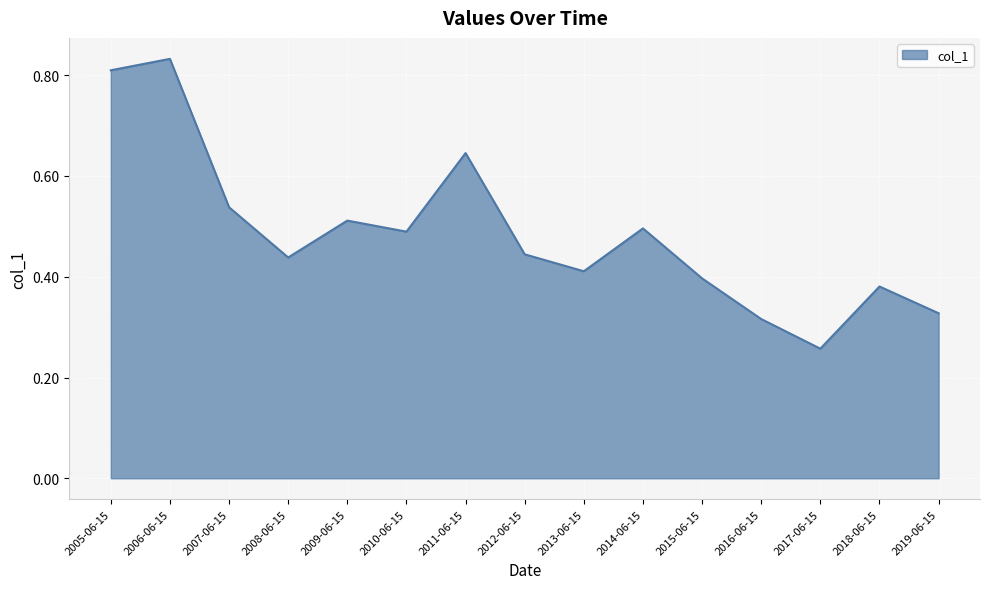

The value at 2007-06-15 is 0.5. True or false?

True